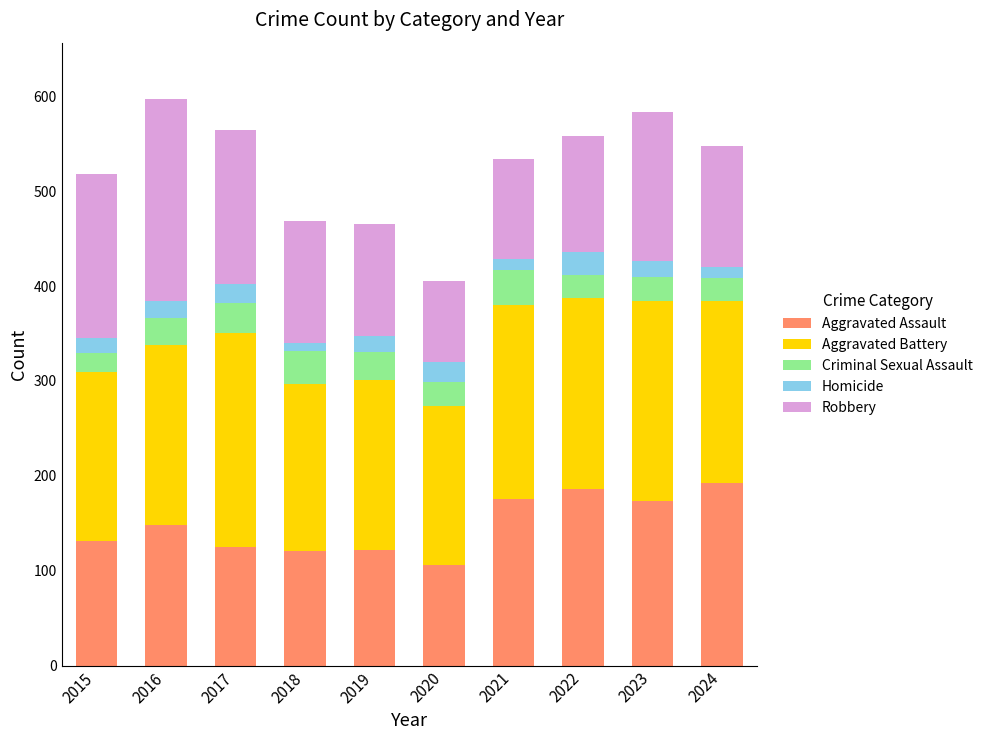

What is the difference between the maximum and minimum values in the Aggravated Assault series?

86